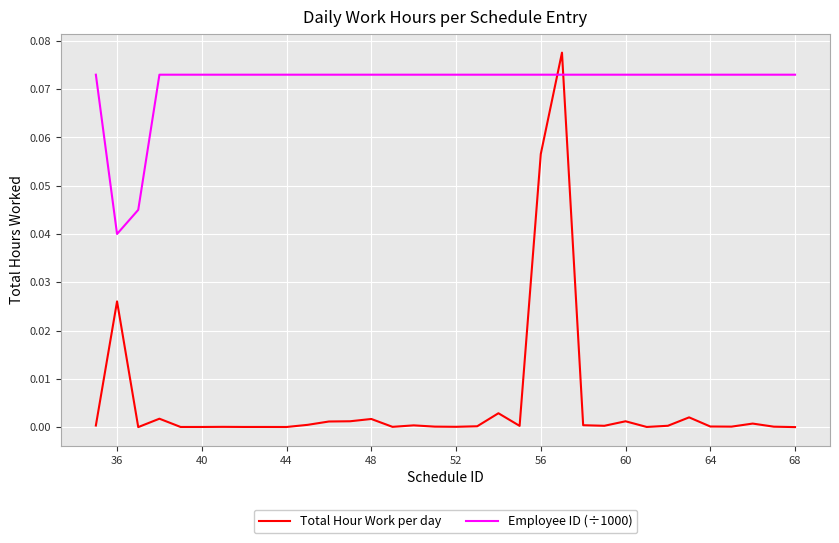

Which series ends up on top after the final intersection of Total Hour Work per day and Employee ID (÷1000)?

Employee ID (÷1000)